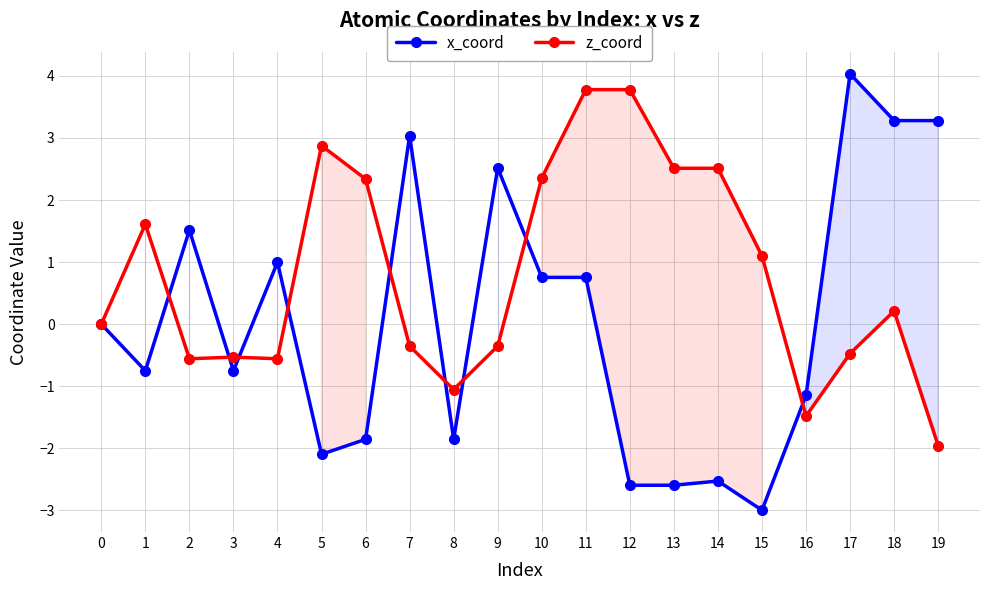

Where is the first local minimum for x_coord?

1